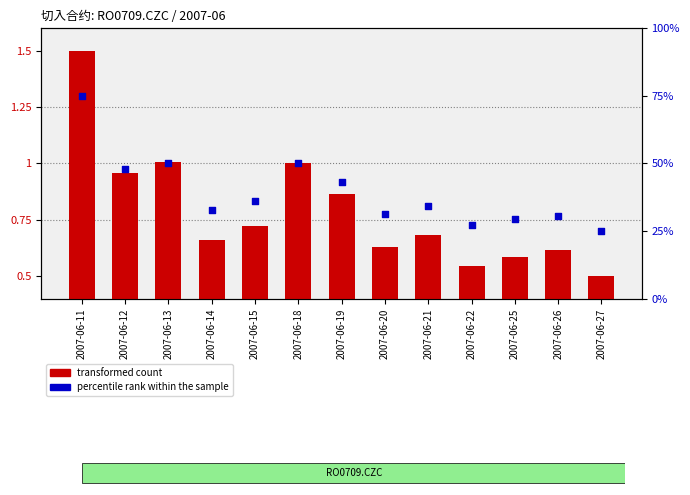

Which series has the largest total across all categories?

percentile rank within the sample